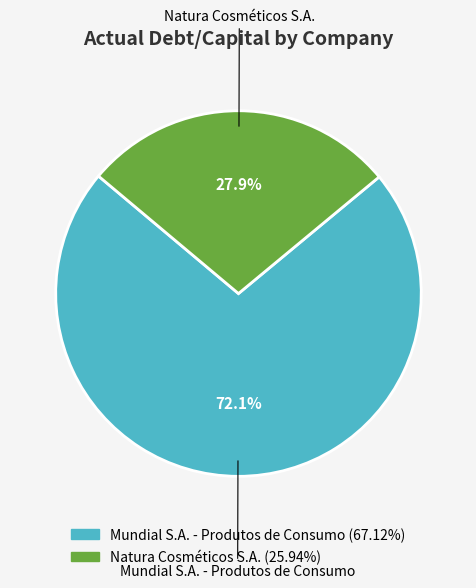

What is the largest slice in the pie chart?

Mundial S.A. - Produtos de Consumo